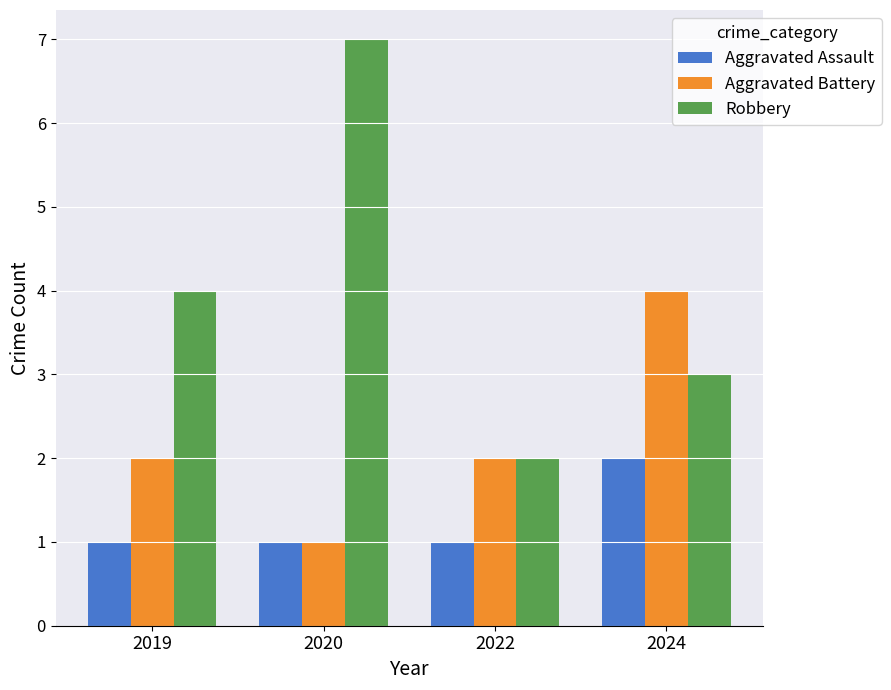

How many bars are there in each group?

3